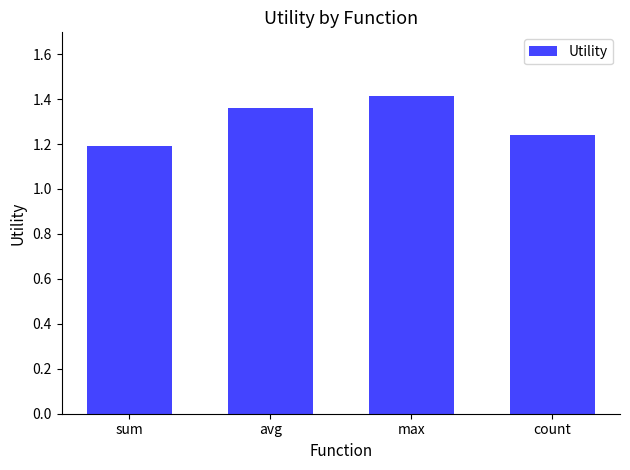

What is the ratio of the value at sum to the value at avg?

0.9